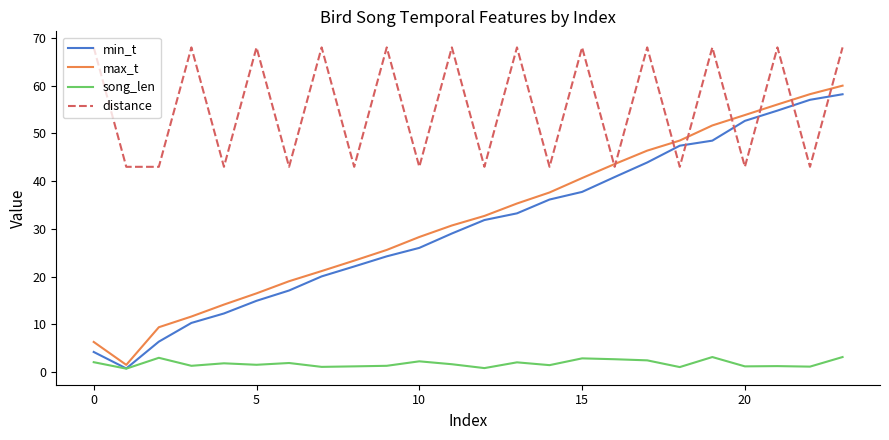

Which series has the widest spread of values?

max_t